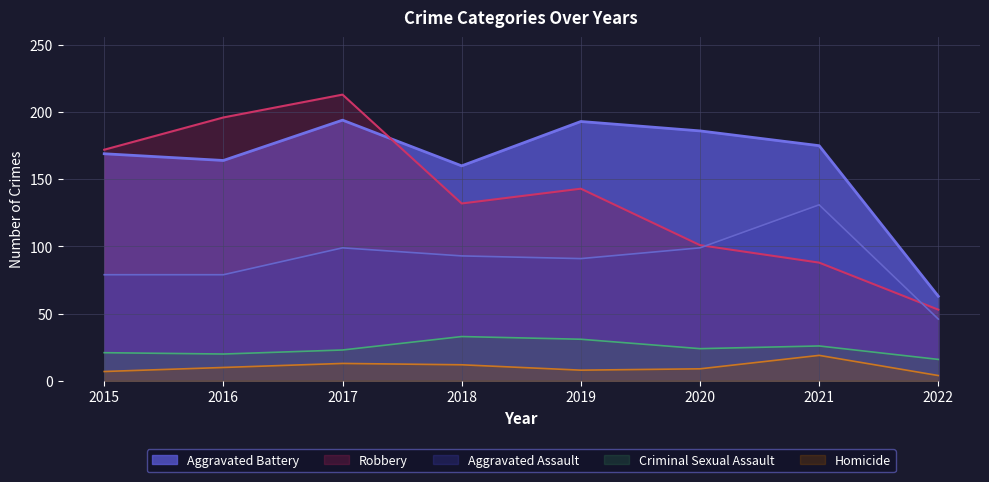

True or false: Aggravated Battery has a value of 281 at 2016.

False